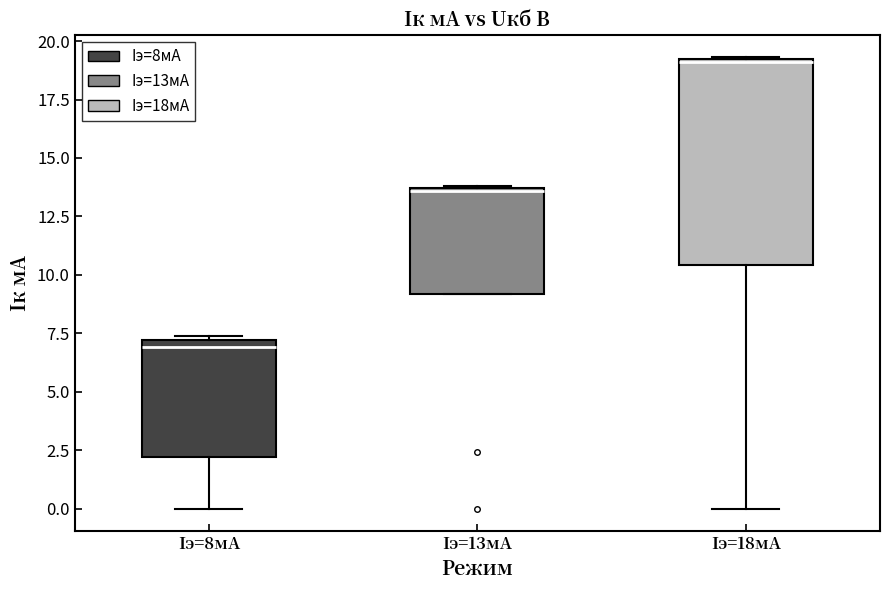

Where does the lower whisker of the box for Iэ=8мА end on the y-axis? The values are not printed on the chart, so give them approximately, as read against the axis.

0.0